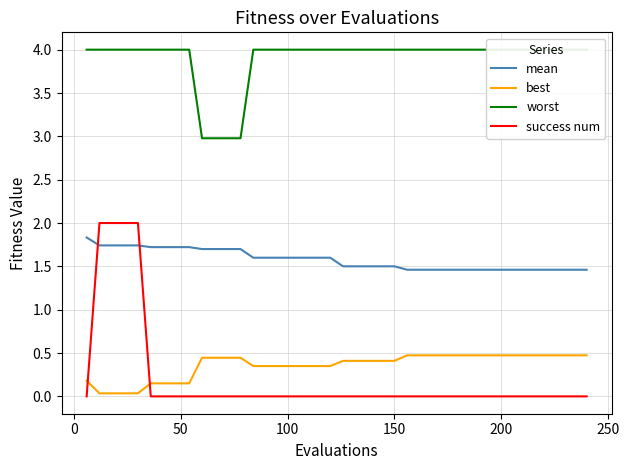

Which series has the largest total across all categories?

worst